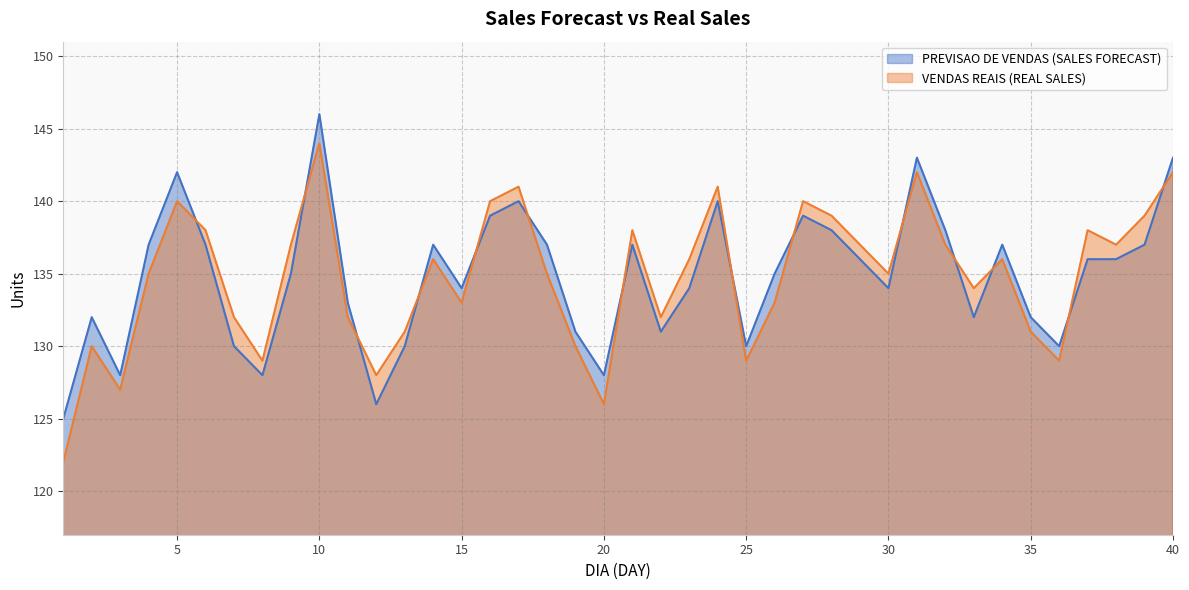

The VENDAS REAIS (REAL SALES) series shows 128 at 12. True or false?

True